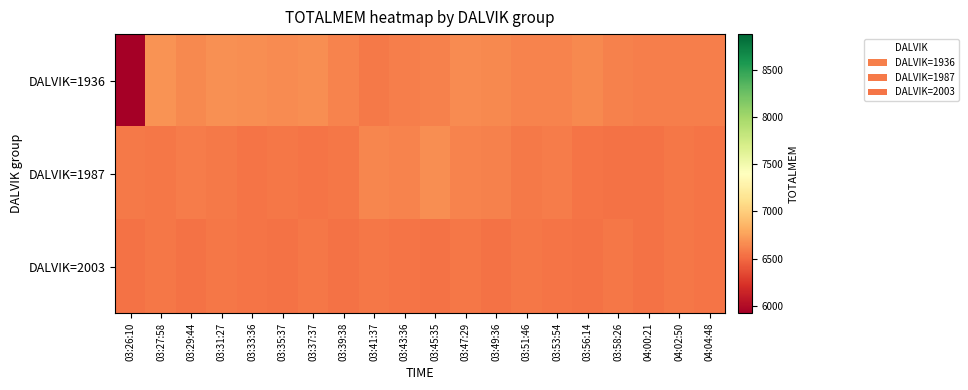

Between 03:33:36 and 03:43:36, which is larger?

03:33:36